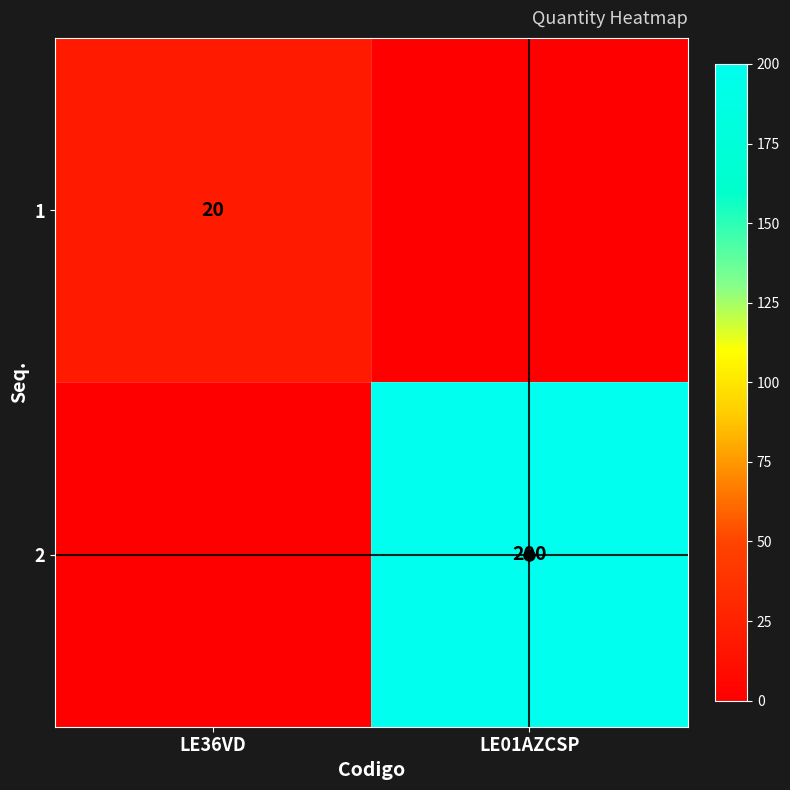

Is the value of 1 at LE36VD greater than the value of 2 at LE01AZCSP?

No